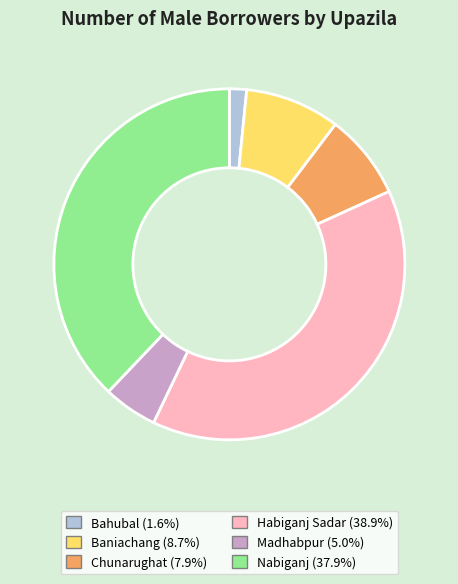

Rank the categories by value from highest to lowest.

Habiganj Sadar, Nabiganj, Baniachang, Chunarughat, Madhabpur, Bahubal